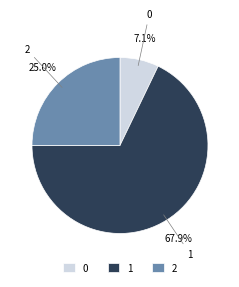

Which slice is the largest?

1